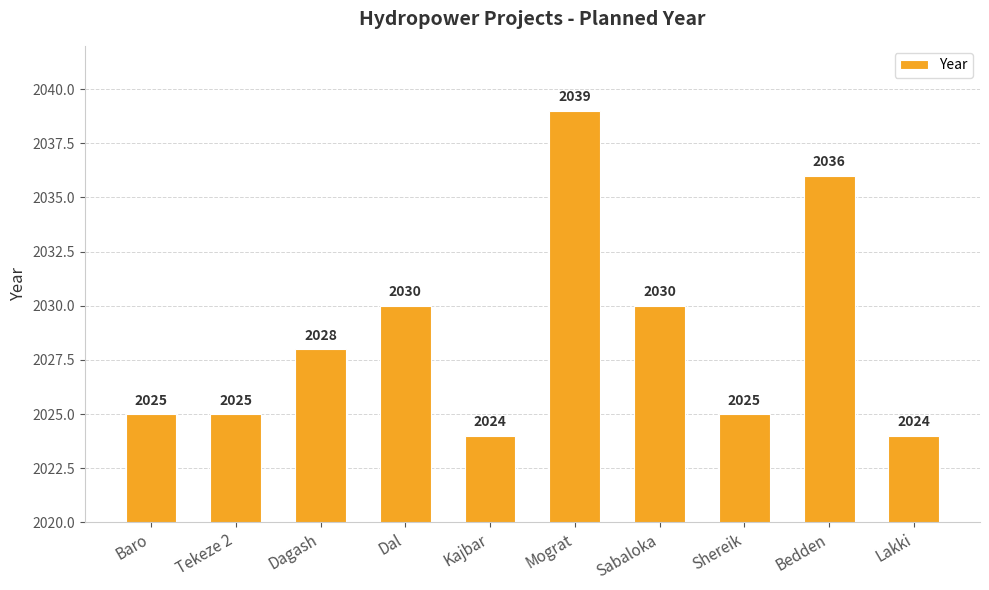

Reading left to right, what are all the values shown in this chart?

Baro=2025	Tekeze 2=2025	Dagash=2028	Dal=2030	Kajbar=2024	Mograt=2039	Sabaloka=2030	Shereik=2025	Bedden=2036	Lakki=2024